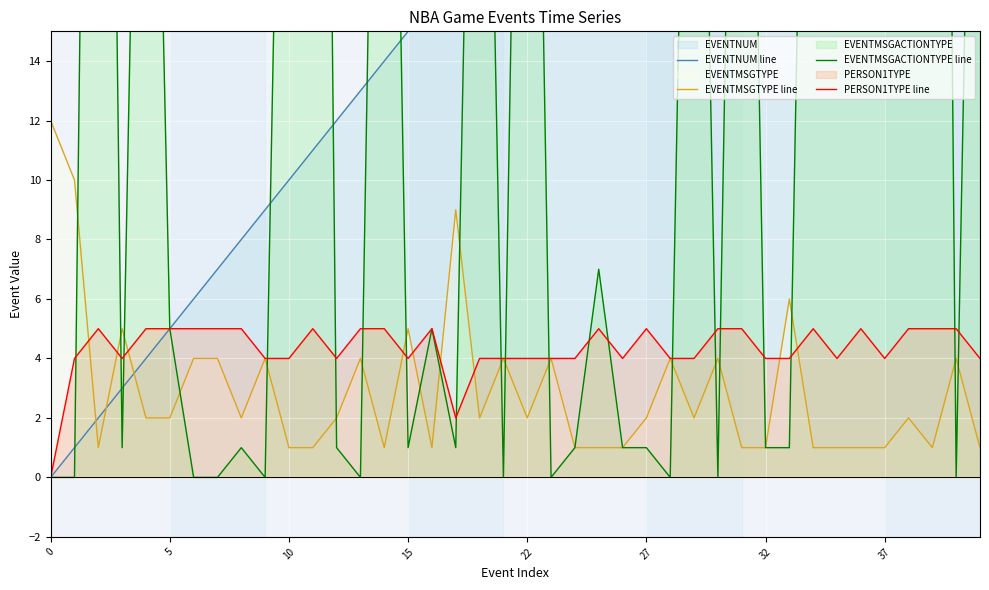

Is it true that EVENTMSGACTIONTYPE line equals 26 at 14?

False